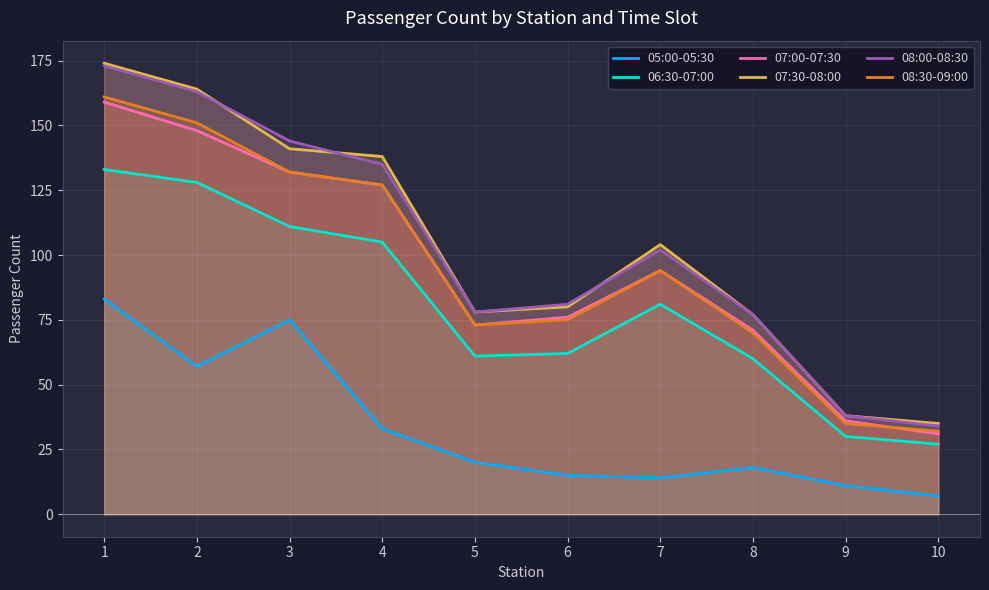

Which category has the lowest value in the 05:00-05:30 series?

10